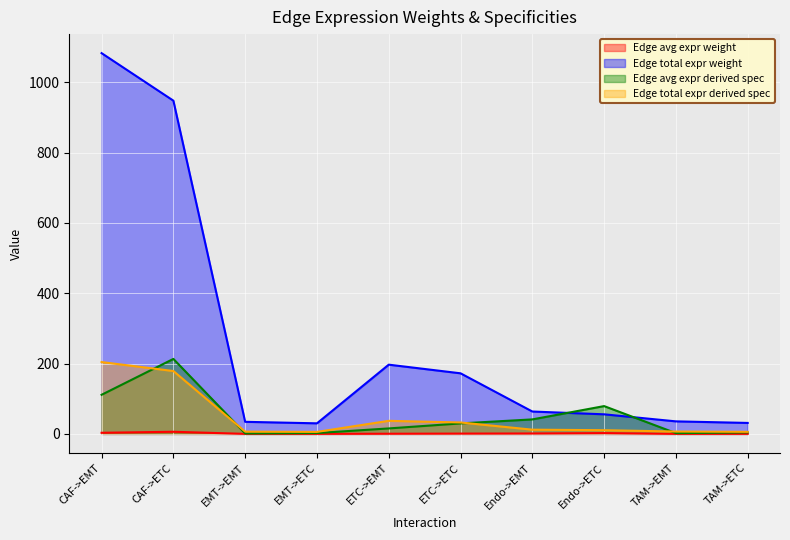

What is the label of the 7th point from the right?

EMT->ETC